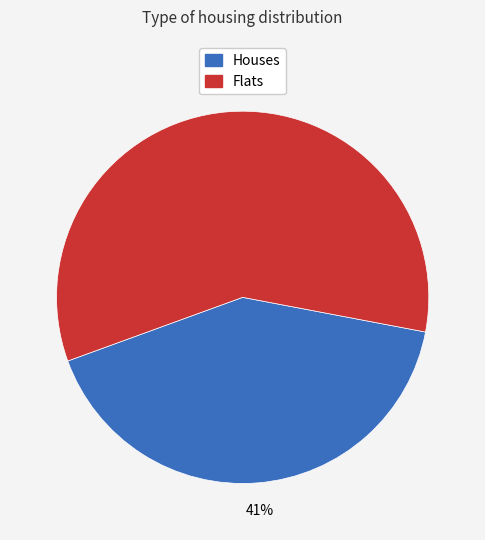

To the nearest percent, what is the average slice percentage?

50%